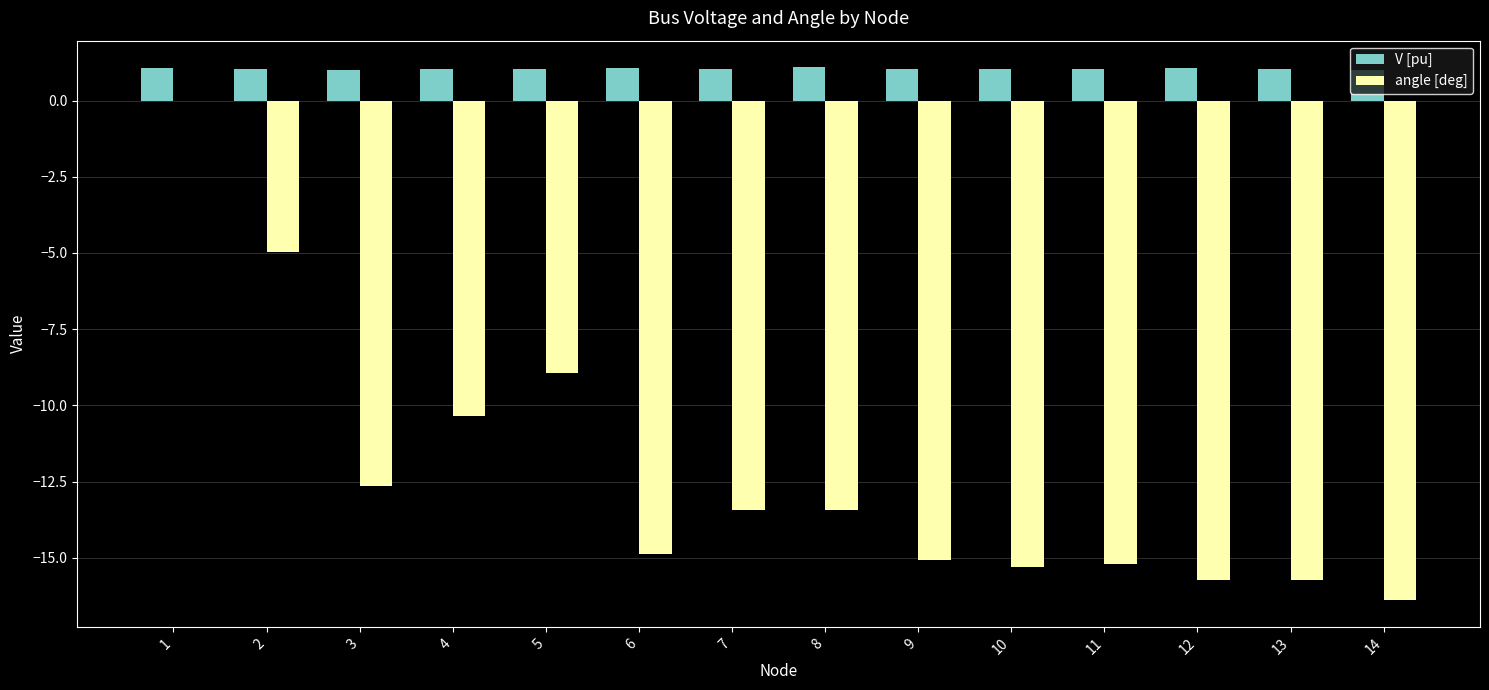

What is the sum of the V [pu] values at 5 and 2?

2.1